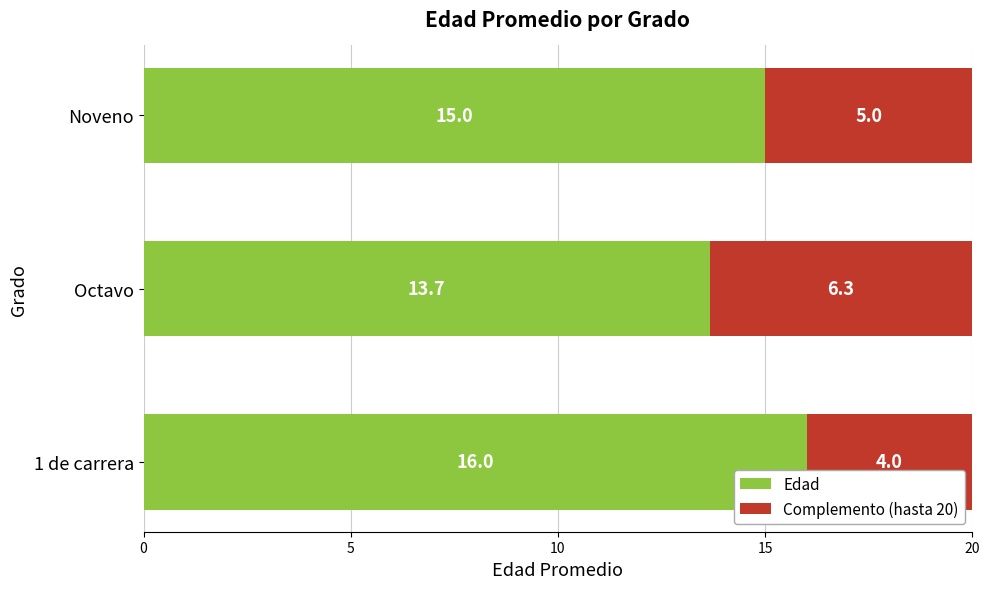

At which label does Edad reach its minimum?

Octavo